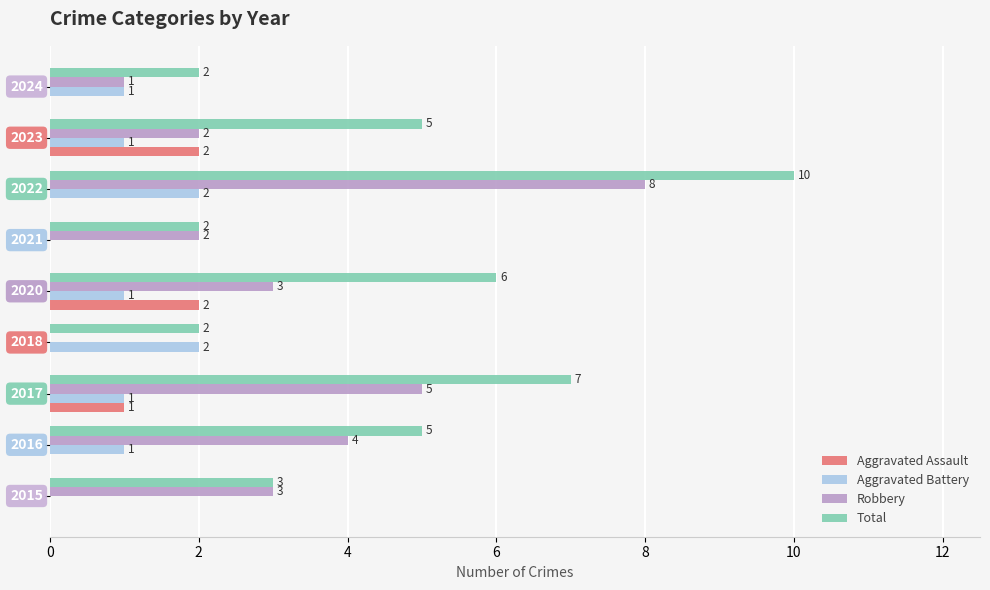

How many Robbery values are between 2 and 4?

5